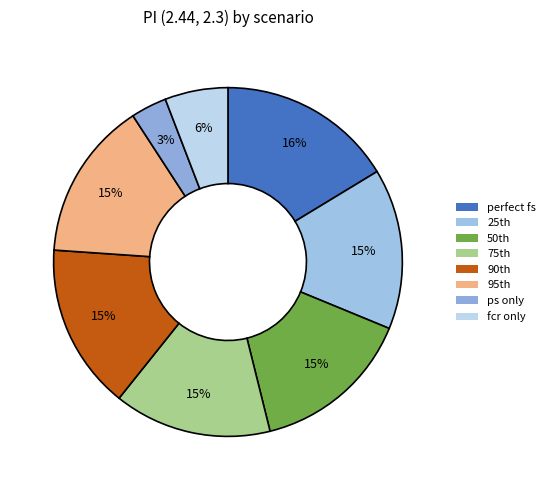

Which category has the smallest portion of the pie?

ps only